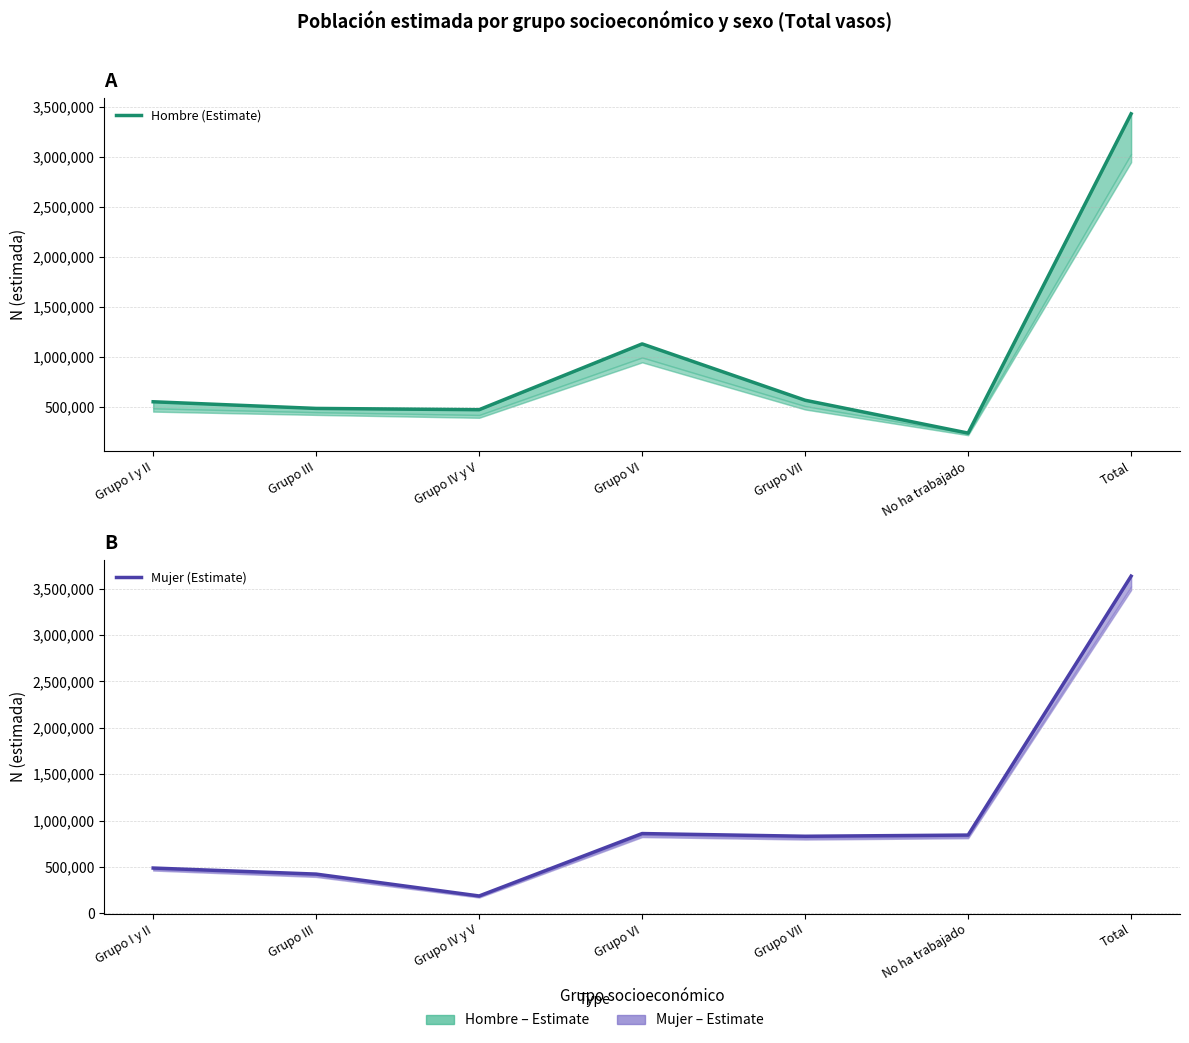

What are all the series names shown in the legend?

Hombre (Estimate), Mujer (Estimate)